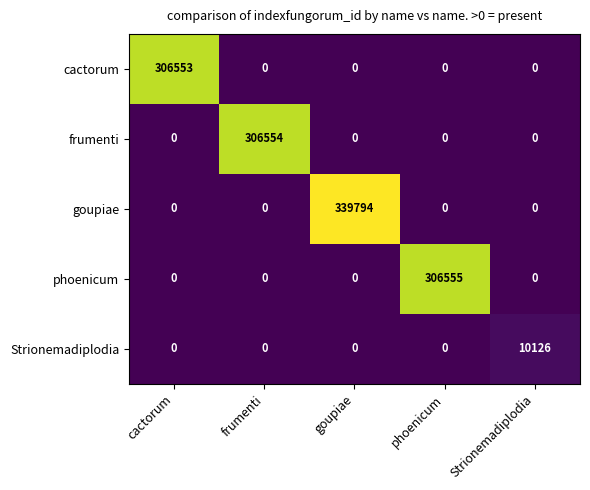

What is the difference between the maximum and second lowest values in the frumenti series?

306554